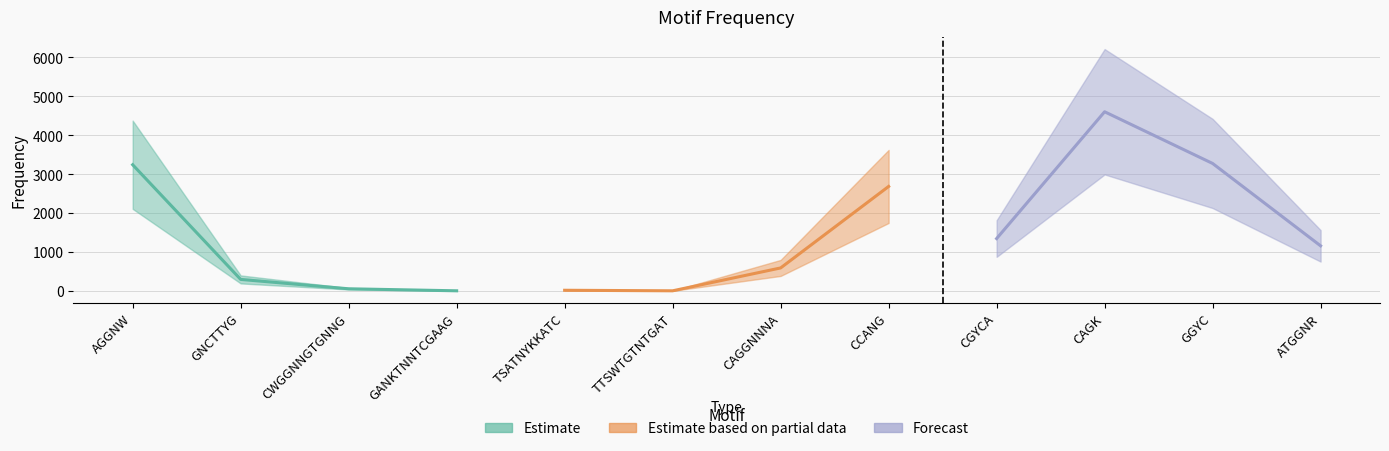

Reading left to right, transcribe all the data shown in this chart.

AGGNW=3242	GNCTTYG=294	CWGGNNGTGNNG=53	GANKTNNTCGAAG=1	TSATNYKKATC=15	TTSWTGTNTGAT=1	CAGGNNNA=589	CCANG=2684	CGYCA=1344	CAGK=4604	GGYC=3275	ATGGNR=1157